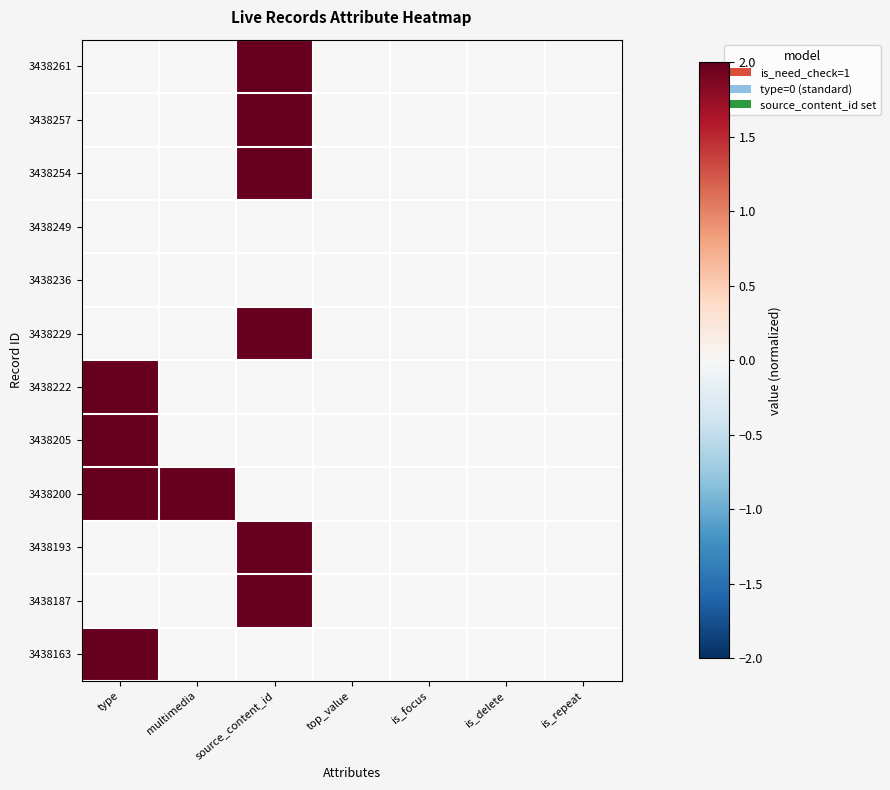

Reading left to right, what are all the values shown in this chart?

3438261: type=0	multimedia=0	source_content_id=2	top_value=0	is_focus=0	is_delete=0	is_repeat=0
3438257: type=0	multimedia=0	source_content_id=2	top_value=0	is_focus=0	is_delete=0	is_repeat=0
3438254: type=0	multimedia=0	source_content_id=2	top_value=0	is_focus=0	is_delete=0	is_repeat=0
3438249: type=0	multimedia=0	source_content_id=0	top_value=0	is_focus=0	is_delete=0	is_repeat=0
3438236: type=0	multimedia=0	source_content_id=0	top_value=0	is_focus=0	is_delete=0	is_repeat=0
3438229: type=0	multimedia=0	source_content_id=2	top_value=0	is_focus=0	is_delete=0	is_repeat=0
3438222: type=2	multimedia=0	source_content_id=0	top_value=0	is_focus=0	is_delete=0	is_repeat=0
3438205: type=2	multimedia=0	source_content_id=0	top_value=0	is_focus=0	is_delete=0	is_repeat=0
3438200: type=2	multimedia=2	source_content_id=0	top_value=0	is_focus=0	is_delete=0	is_repeat=0
3438193: type=0	multimedia=0	source_content_id=2	top_value=0	is_focus=0	is_delete=0	is_repeat=0
3438187: type=0	multimedia=0	source_content_id=2	top_value=0	is_focus=0	is_delete=0	is_repeat=0
3438163: type=2	multimedia=0	source_content_id=0	top_value=0	is_focus=0	is_delete=0	is_repeat=0